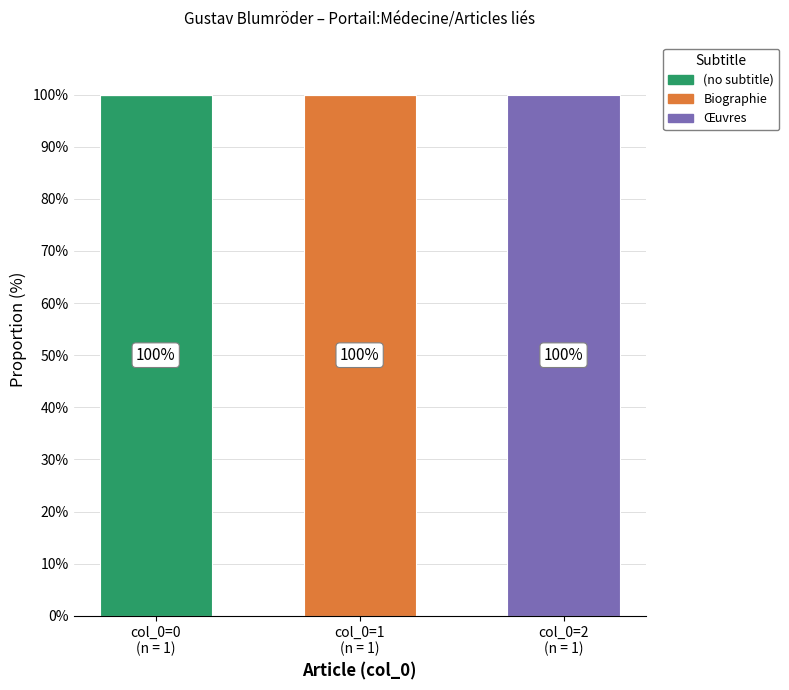

What is the sum of all (no subtitle) values?

100